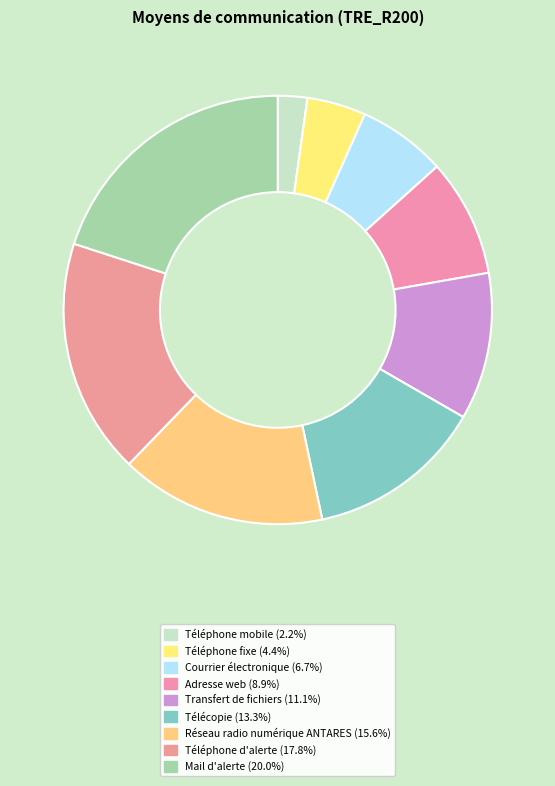

Is Téléphone fixe the majority of the pie?

No